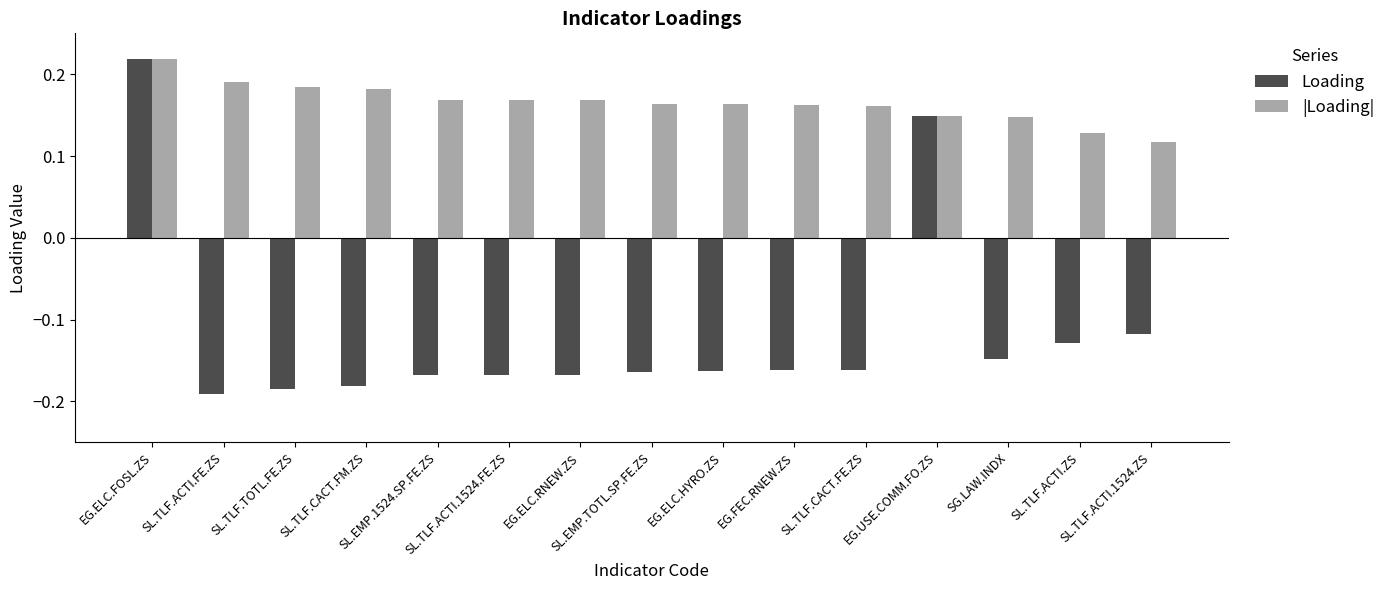

How many |Loading| values are between 0 and 1?

15